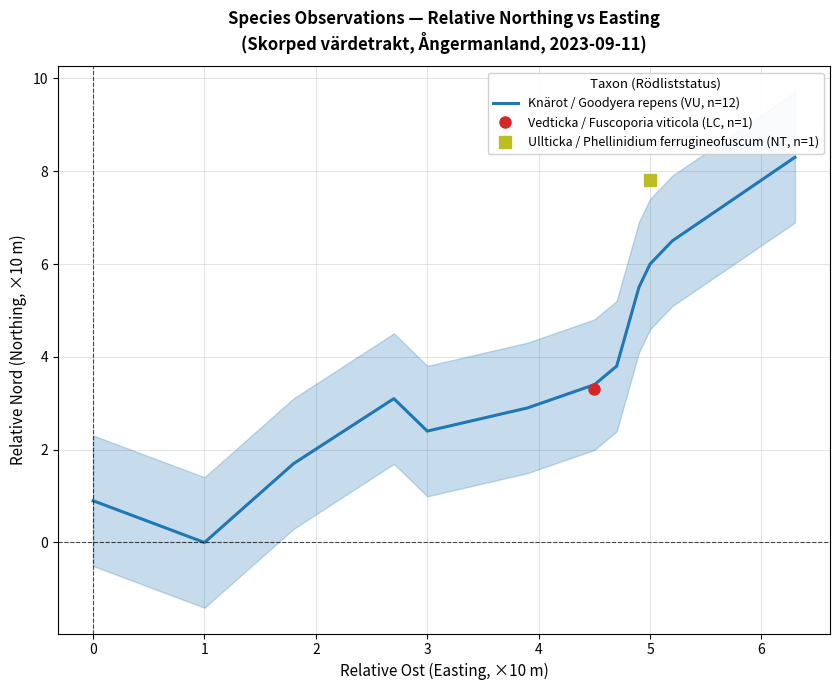

True or false: Knärot / Goodyera repens (VU, n=12) has a value of 3.4 at 3.

False